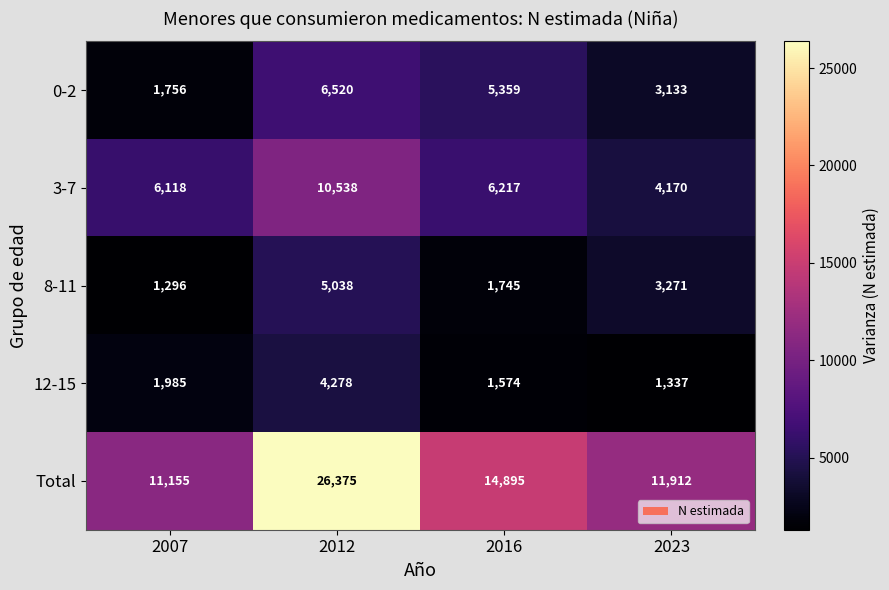

What is the sum of all 8-11 values?

11350